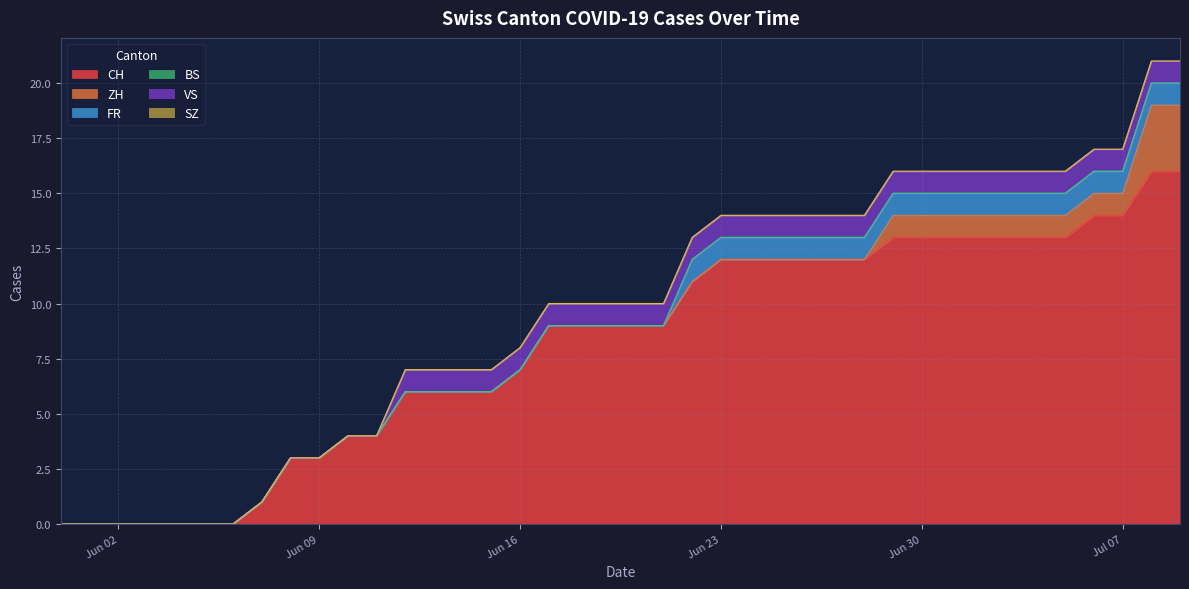

Reading left to right, list all the values displayed in this chart.

CH: 0=0	1=0	2=0	3=0	4=0	5=0	6=0	7=1	8=3	9=3	10=4	11=4	12=6	13=6	14=6	15=6	16=7	17=9	18=9	19=9	20=9	21=9	22=11	23=12	24=12	25=12	26=12	27=12	28=12	29=13	30=13	31=13	32=13	33=13	34=13	35=13	36=14	37=14	38=16	39=16
ZH: 0=0	1=0	2=0	3=0	4=0	5=0	6=0	7=0	8=0	9=0	10=0	11=0	12=0	13=0	14=0	15=0	16=0	17=0	18=0	19=0	20=0	21=0	22=0	23=0	24=0	25=0	26=0	27=0	28=0	29=1	30=1	31=1	32=1	33=1	34=1	35=1	36=1	37=1	38=3	39=3
FR: 0=0	1=0	2=0	3=0	4=0	5=0	6=0	7=0	8=0	9=0	10=0	11=0	12=0	13=0	14=0	15=0	16=0	17=0	18=0	19=0	20=0	21=0	22=1	23=1	24=1	25=1	26=1	27=1	28=1	29=1	30=1	31=1	32=1	33=1	34=1	35=1	36=1	37=1	38=1	39=1
BS: 0=0	1=0	2=0	3=0	4=0	5=0	6=0	7=0	8=0	9=0	10=0	11=0	12=0	13=0	14=0	15=0	16=0	17=0	18=0	19=0	20=0	21=0	22=0	23=0	24=0	25=0	26=0	27=0	28=0	29=0	30=0	31=0	32=0	33=0	34=0	35=0	36=0	37=0	38=0	39=0
VS: 0=0	1=0	2=0	3=0	4=0	5=0	6=0	7=0	8=0	9=0	10=0	11=0	12=1	13=1	14=1	15=1	16=1	17=1	18=1	19=1	20=1	21=1	22=1	23=1	24=1	25=1	26=1	27=1	28=1	29=1	30=1	31=1	32=1	33=1	34=1	35=1	36=1	37=1	38=1	39=1
SZ: 0=0	1=0	2=0	3=0	4=0	5=0	6=0	7=0	8=0	9=0	10=0	11=0	12=0	13=0	14=0	15=0	16=0	17=0	18=0	19=0	20=0	21=0	22=0	23=0	24=0	25=0	26=0	27=0	28=0	29=0	30=0	31=0	32=0	33=0	34=0	35=0	36=0	37=0	38=0	39=0